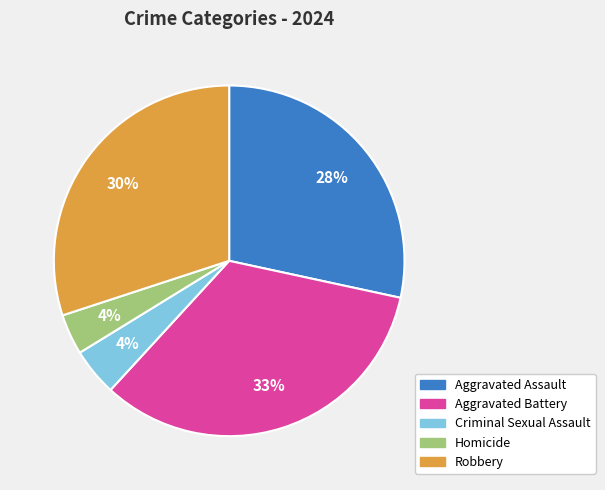

What is the largest slice in the pie chart?

Aggravated Battery